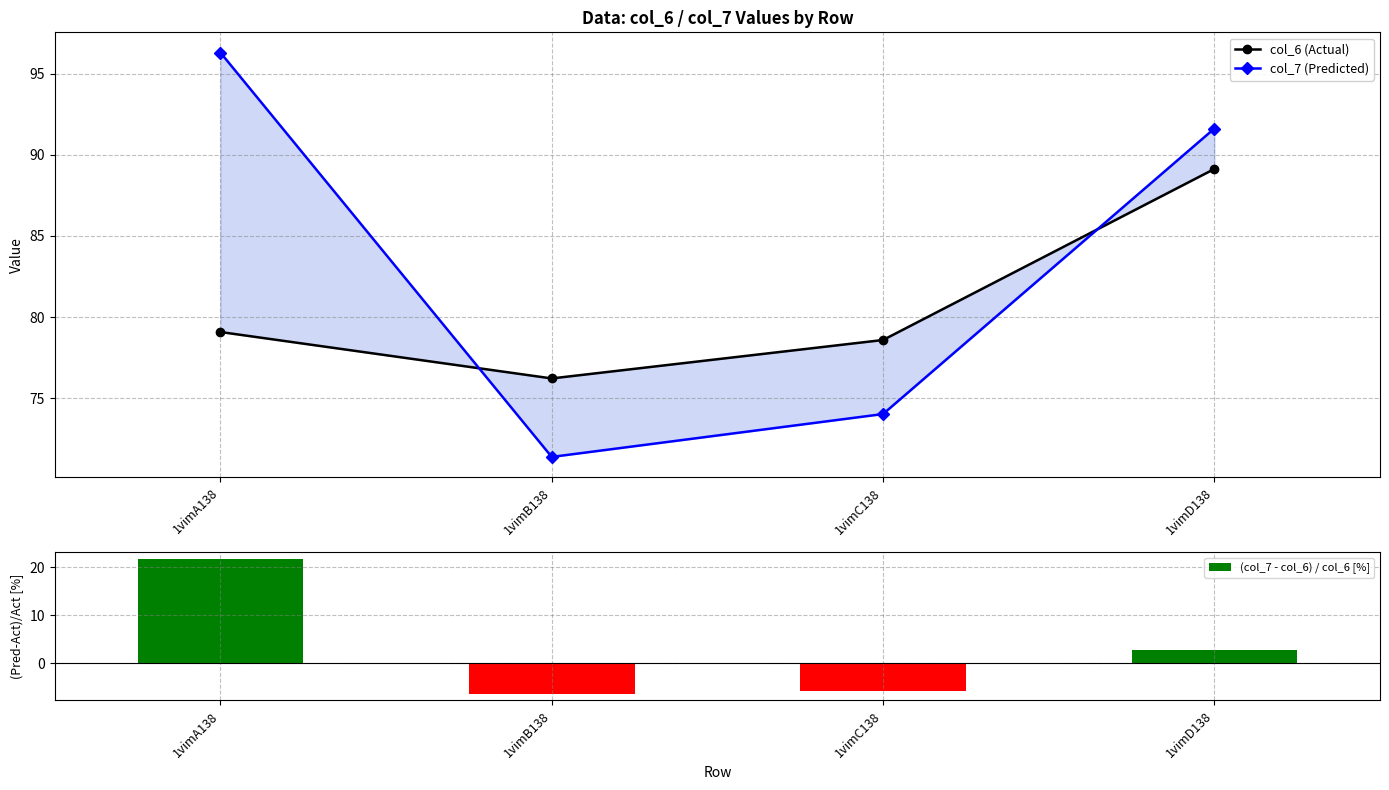

What is the highest value of the (col_7 - col_6) / col_6 [%] series?

21.8